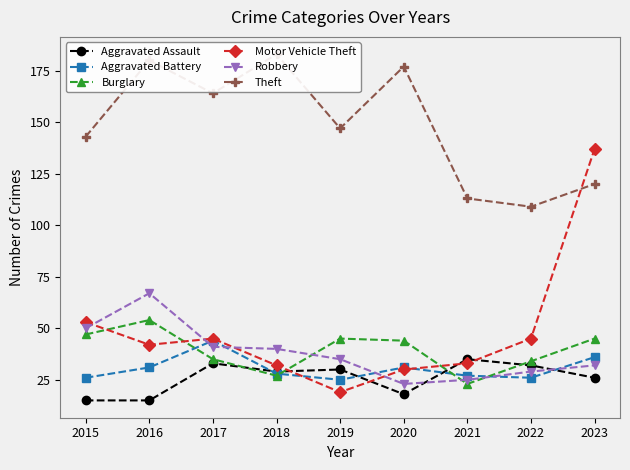

Which series has the widest spread of values?

Motor Vehicle Theft